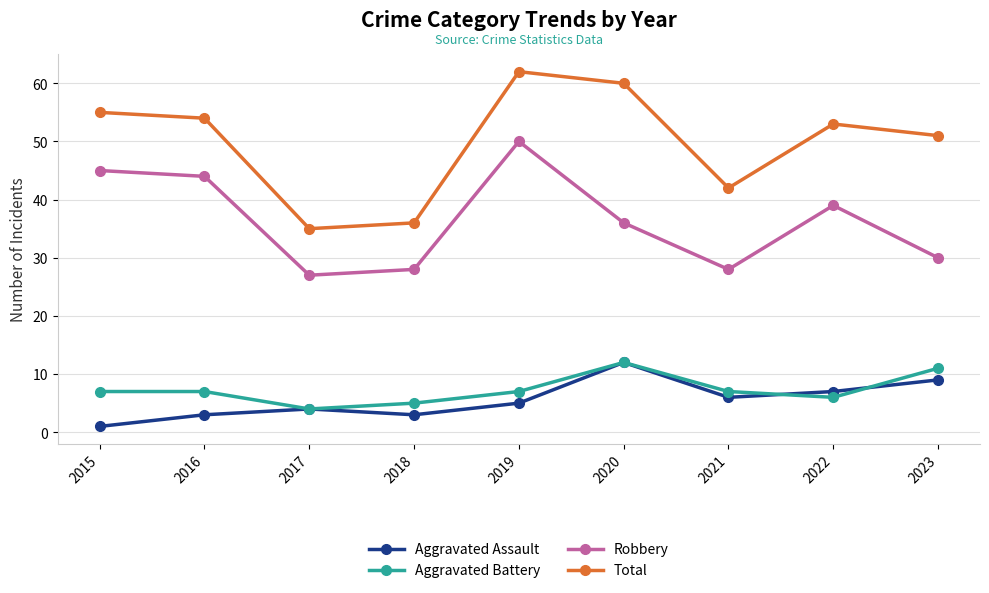

Which series has the largest total across all categories?

Total